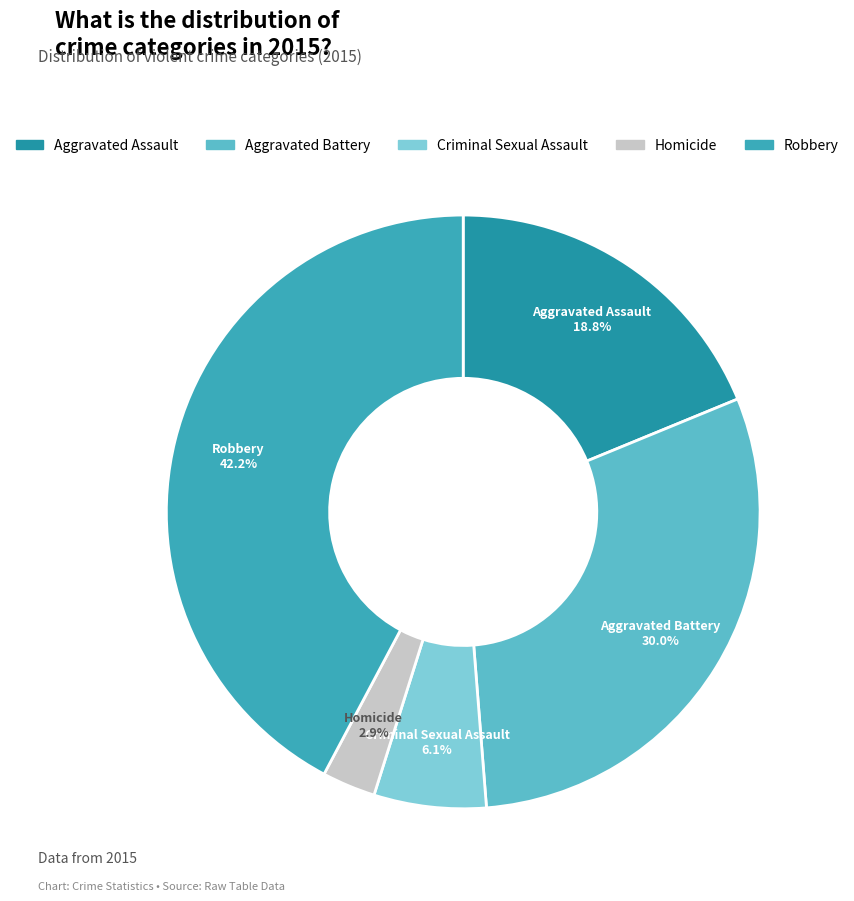

To the nearest percent, what is the difference between the largest and smallest slice percentages?

39%